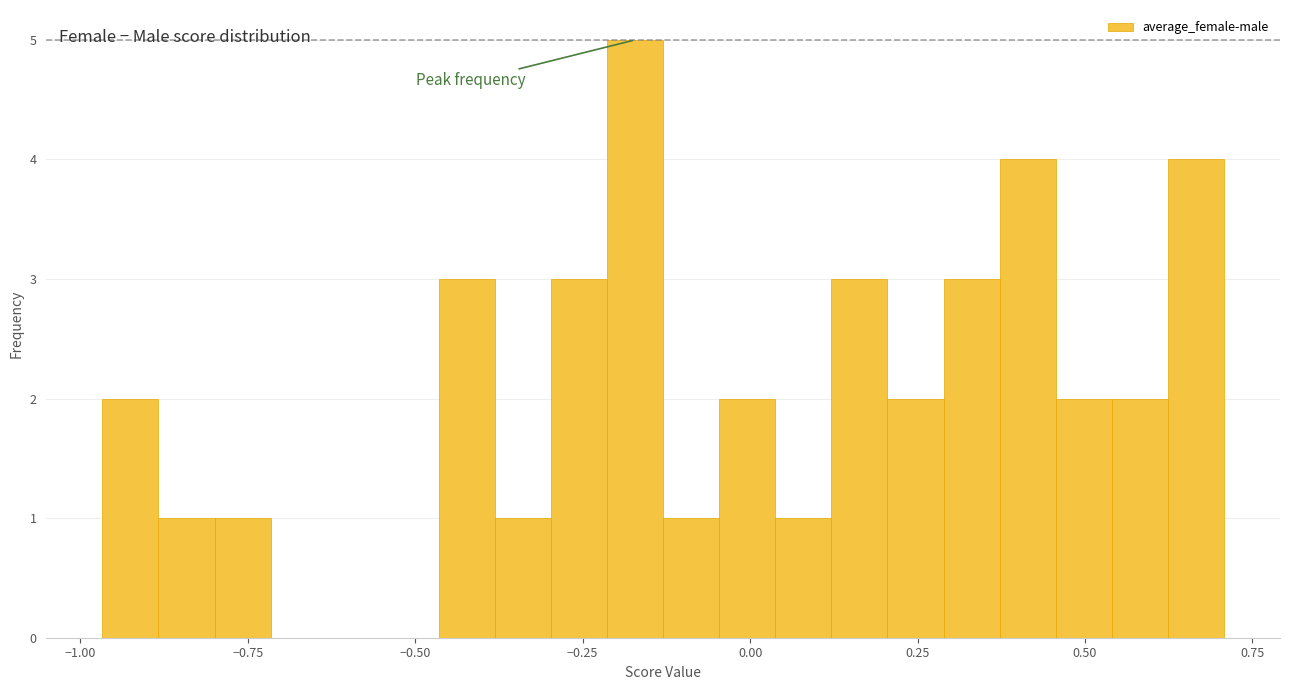

Read against the x-axis, roughly where is the centre of the tallest bar?

-0.15